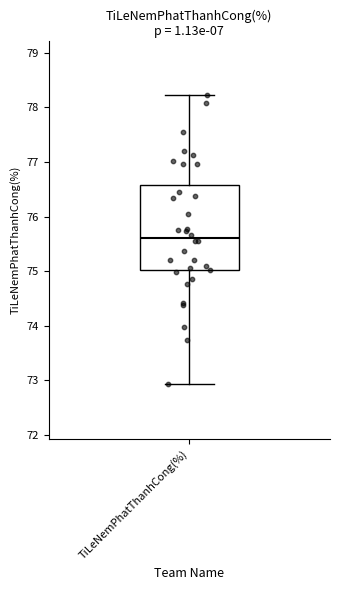

Read this box plot against the y-axis: the position of the median line, the range covered by the box, and the ends of both whiskers. The values are not printed on the chart, so give them approximately, as read against the axis.

median 75.6, box 75.0 to 76.6, whiskers 72.9 to 78.2